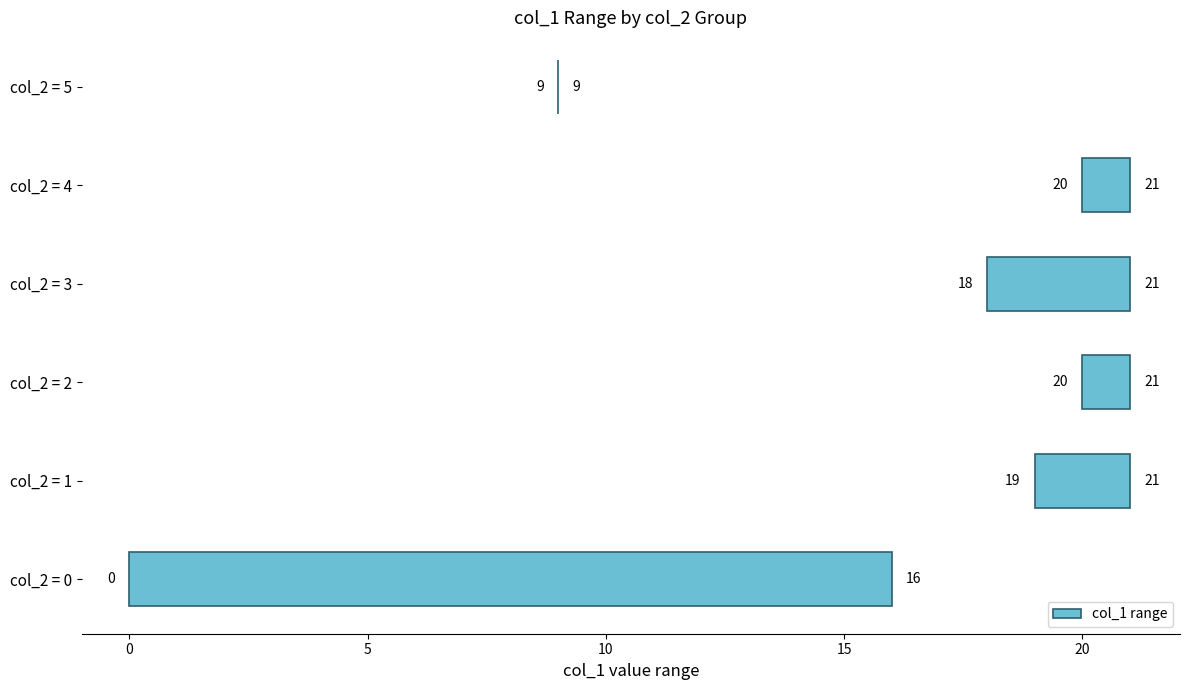

What is the difference between the maximum and minimum values?

16